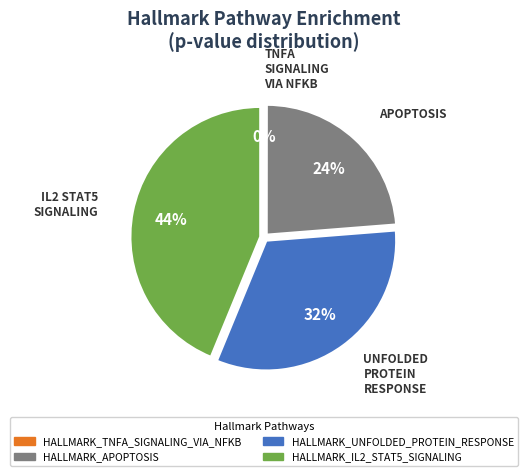

To the nearest percent, what is the difference between the largest and smallest slice percentages?

44%